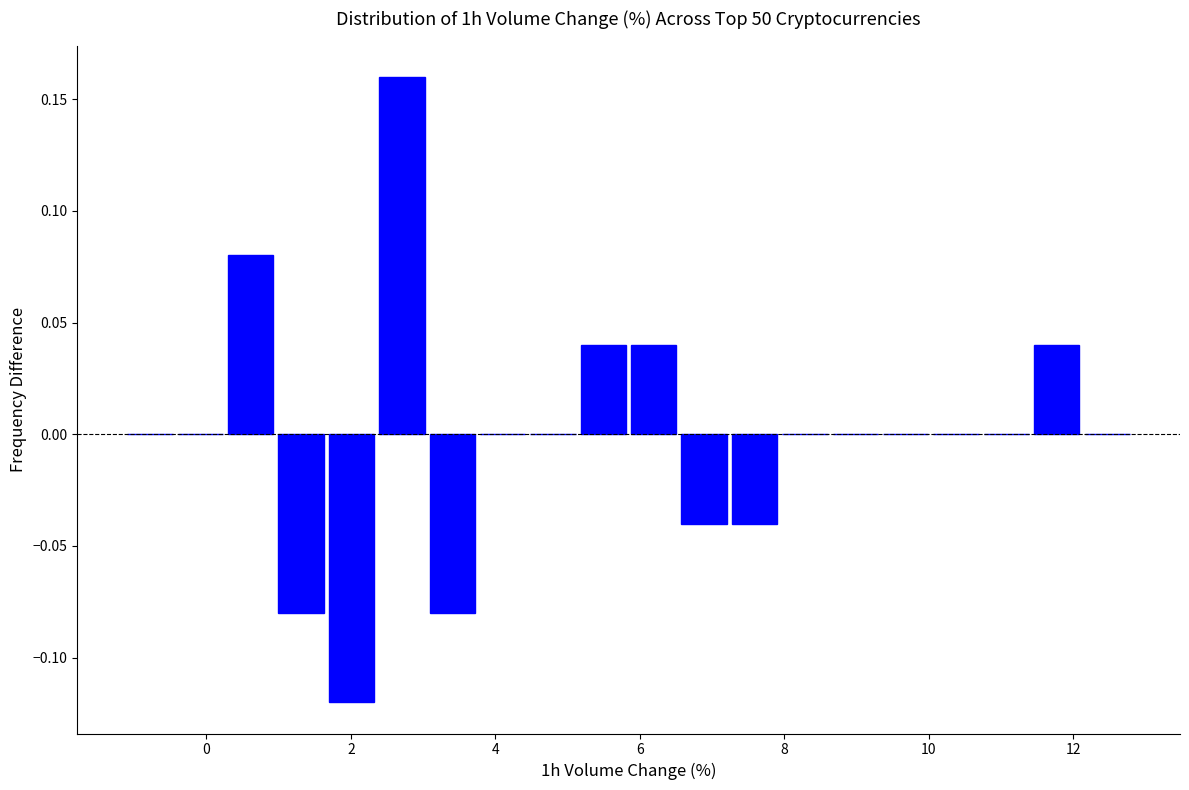

Around what value on the x-axis is the tallest bar? Give the approximate position of its centre, as read against the axis.

2.8